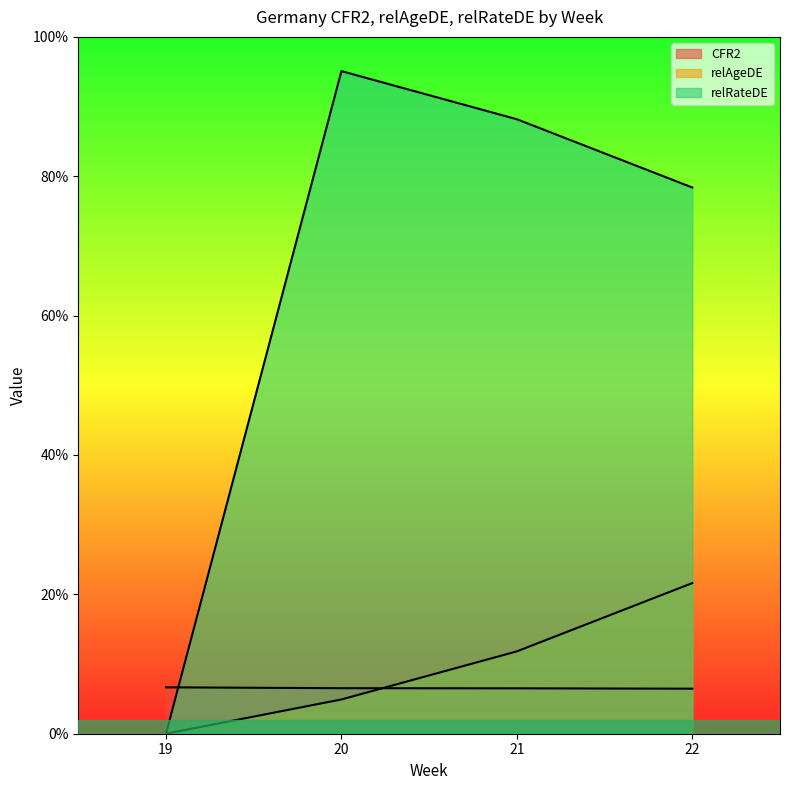

What is the sum of the relRateDE values at 20 and 21?

1.8